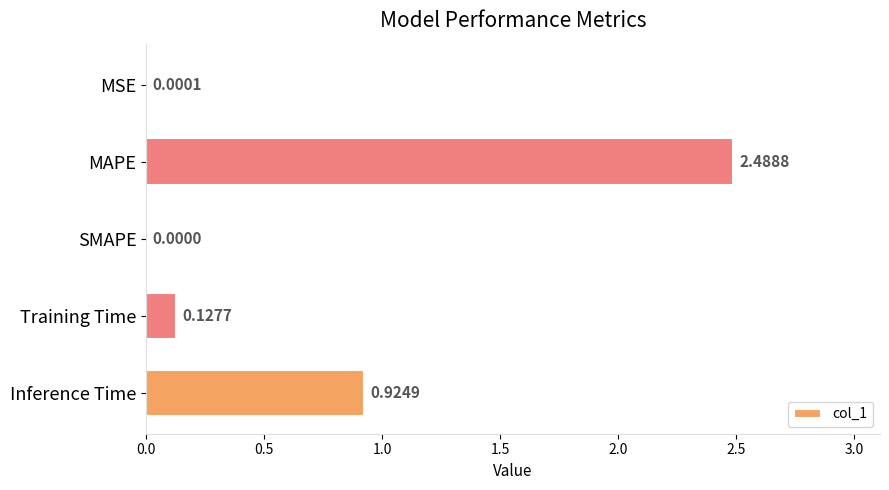

Does the chart contain stacked bars?

No